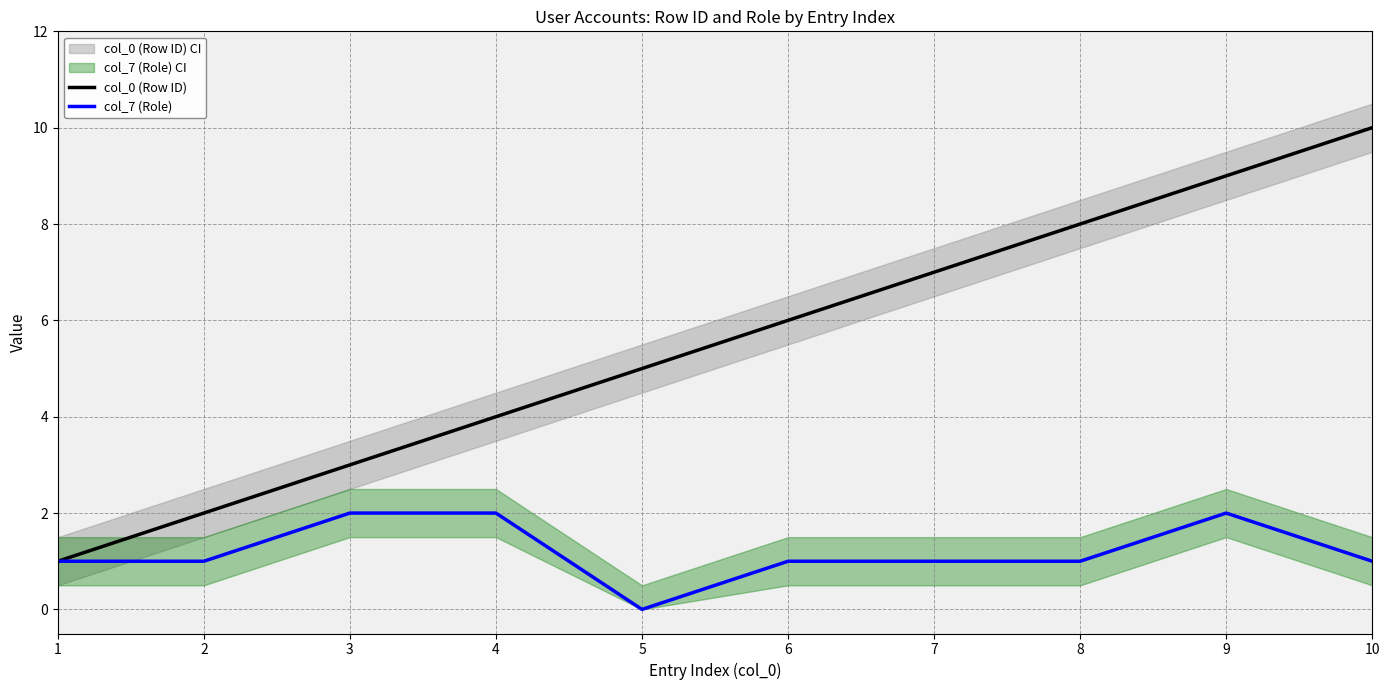

What is the highest value of the col_0 (Row ID) series?

10